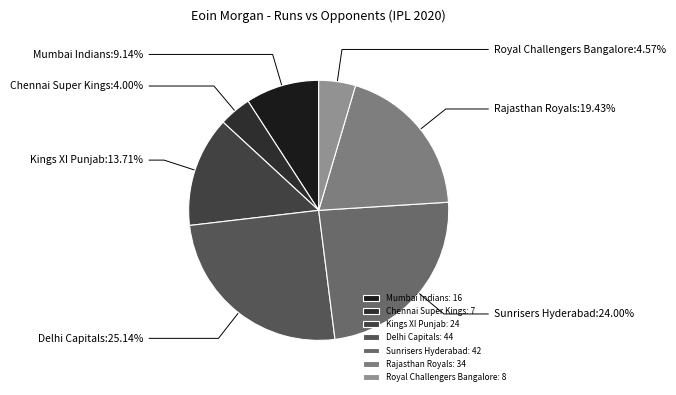

Which slice is the largest?

Delhi Capitals